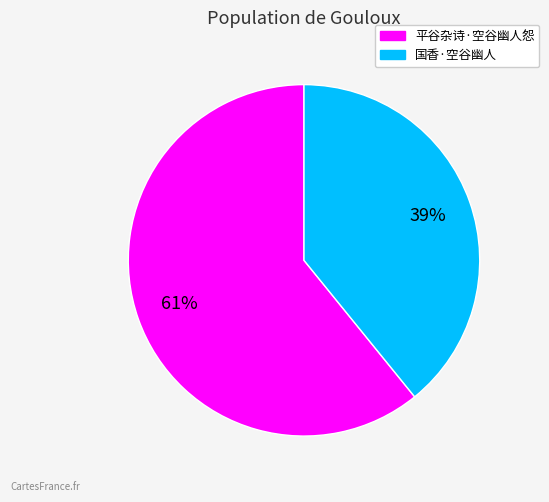

Which category has the biggest portion of the pie?

平谷杂诗·空谷幽人怨